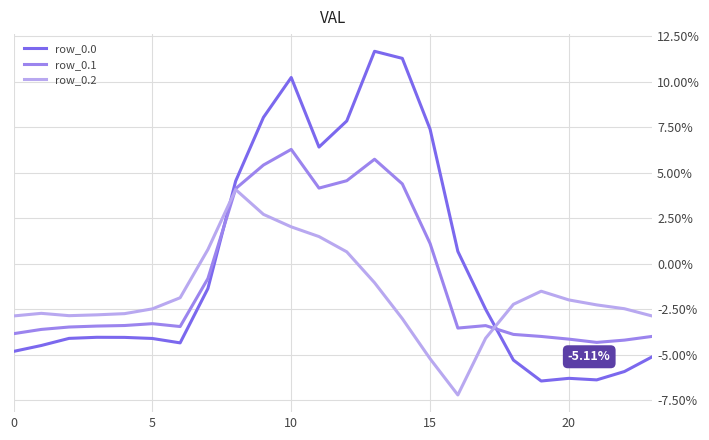

Is this an area chart (filled region under the line)?

No